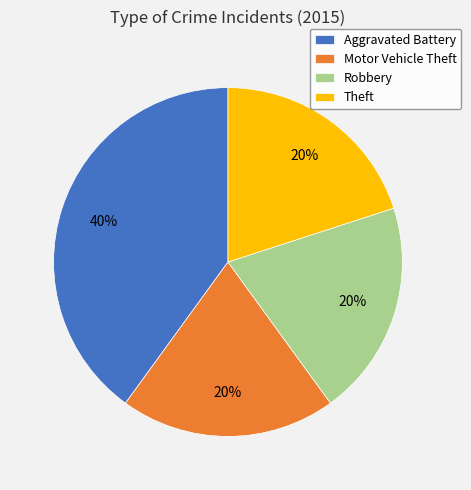

The Theft slice represents 11% of the pie. True or false?

False